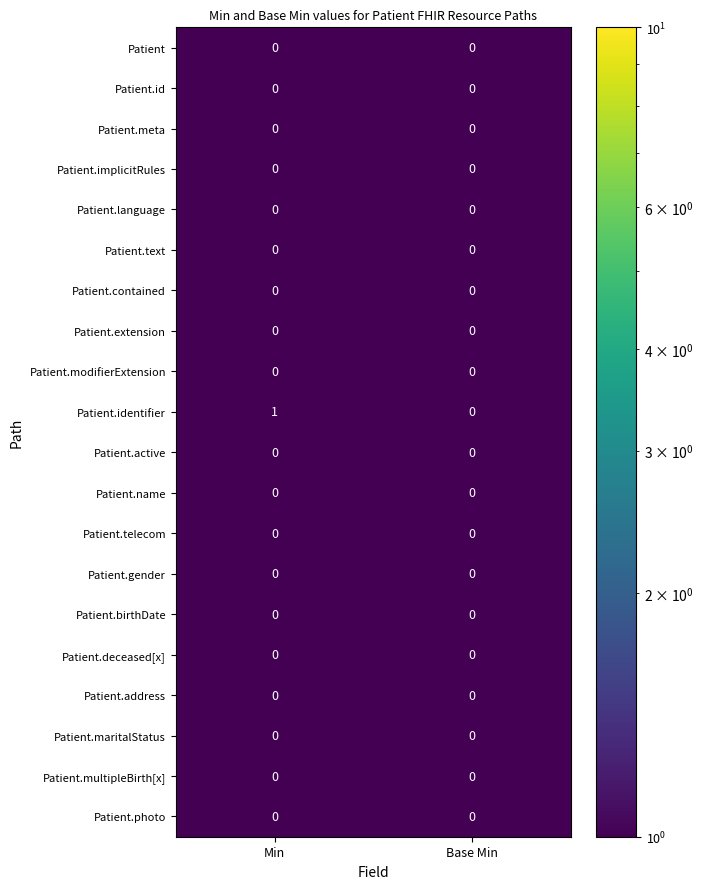

At which category is the sum across all series the highest?

Min